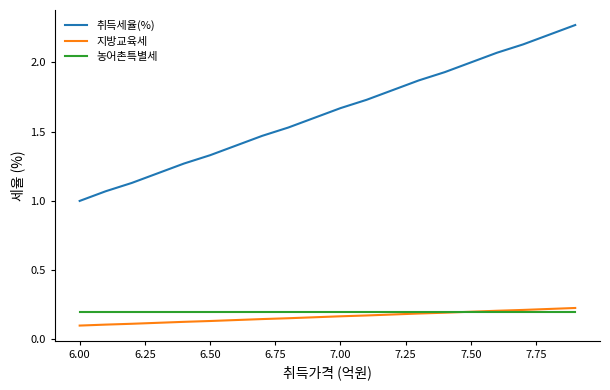

Rank the series by their maximum value, from highest to lowest.

취득세율(%), 지방교육세, 농어촌특별세